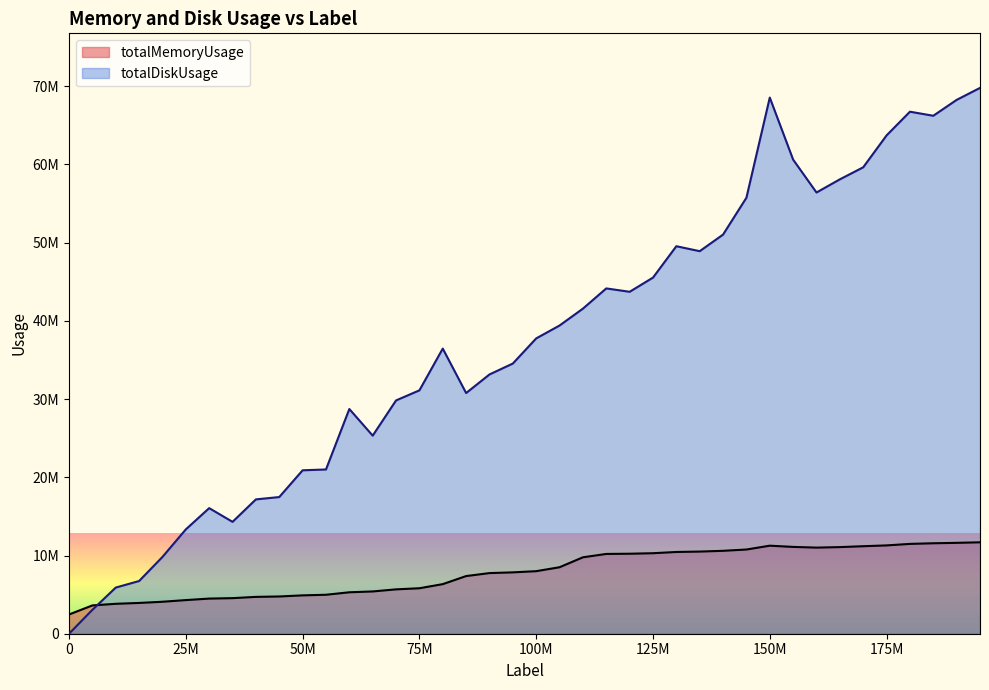

At 55000000, list the series in order from largest to smallest.

totalDiskUsage, totalMemoryUsage